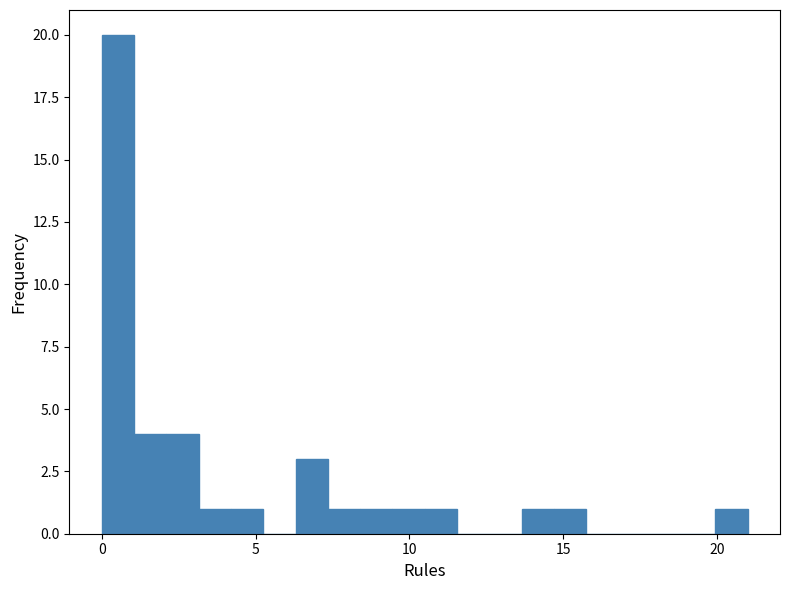

Around what value on the x-axis is the tallest bar? Give the approximate position of its centre, as read against the axis.

0.5